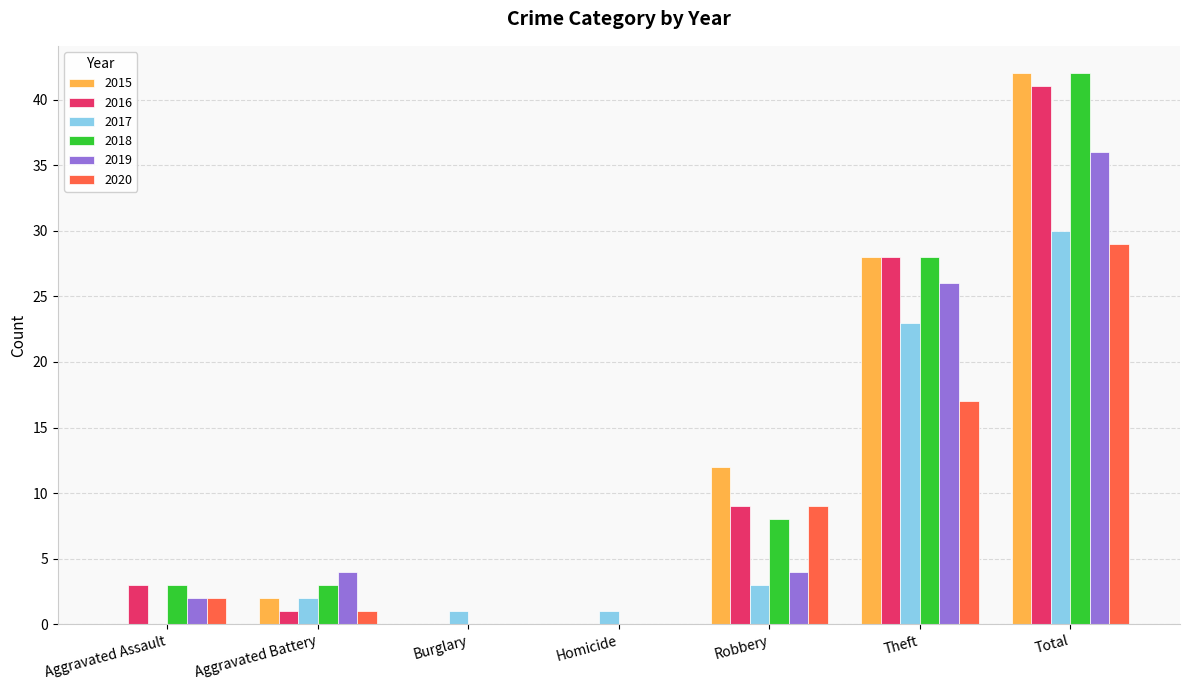

Reading left to right, extract all data points from this chart.

2015: 0	2	0	0	12	28	42
2016: 3	1	0	0	9	28	41
2017: 0	2	1	1	3	23	30
2018: 3	3	0	0	8	28	42
2019: 2	4	0	0	4	26	36
2020: 2	1	0	0	9	17	29